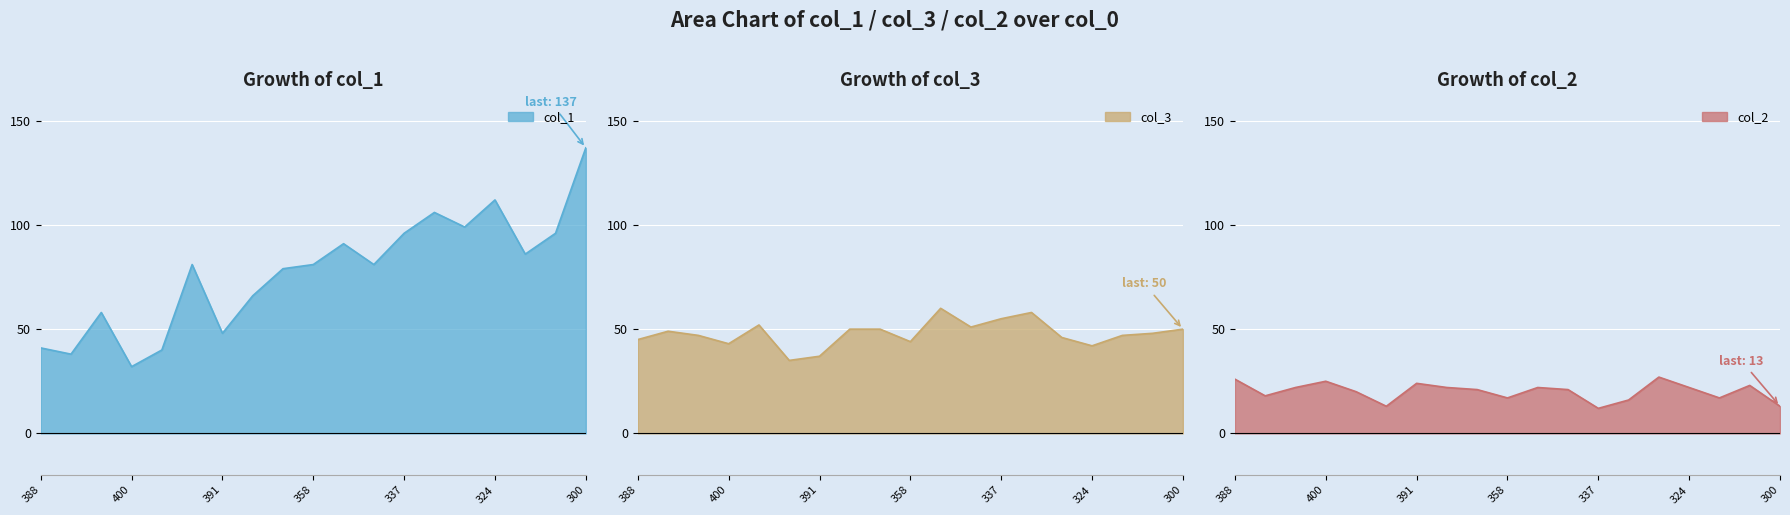

What is the difference between the highest and lowest values at 337?

84